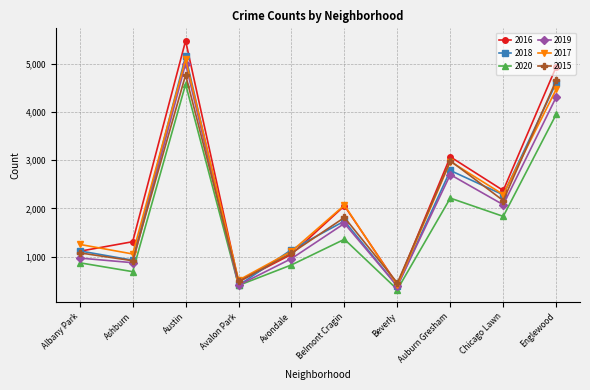

What is the maximum value shown in the chart?

5481